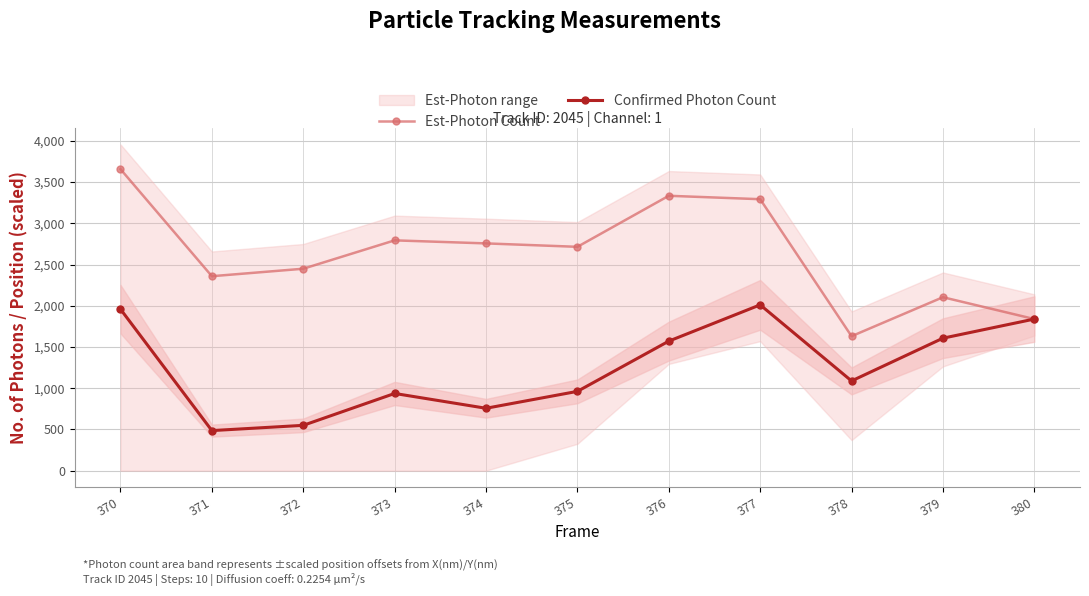

True or false: Confirmed Photon Count has more than 1 points higher than both neighbors.

True